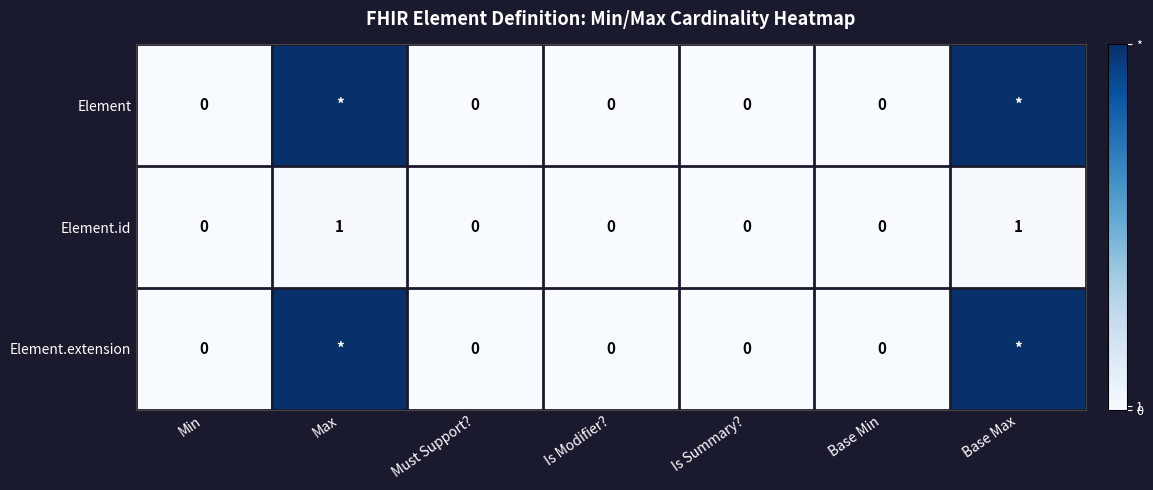

Which category has the highest value across all series?

Max